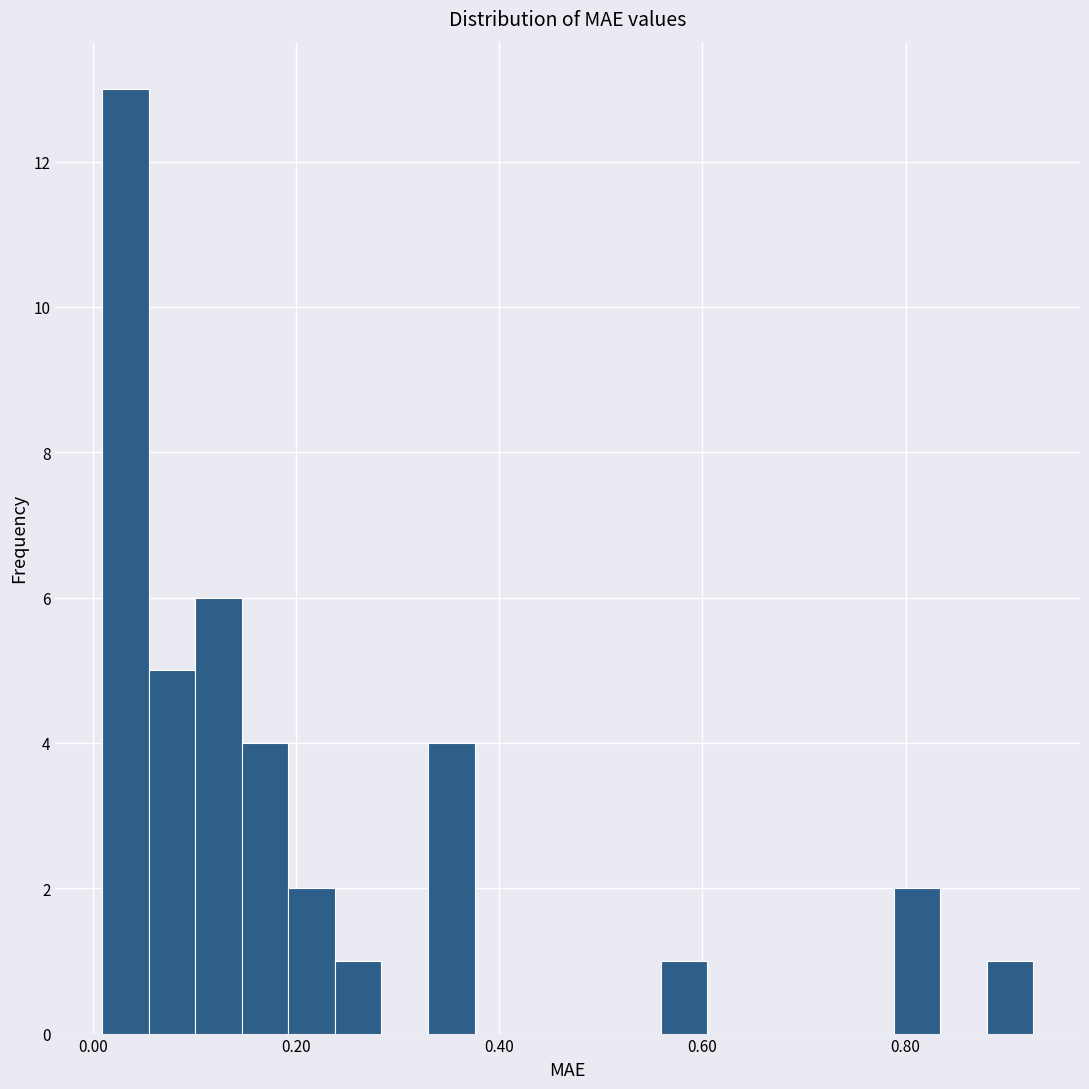

Around what value on the x-axis is the tallest bar? Give the approximate position of its centre, as read against the axis.

0.04